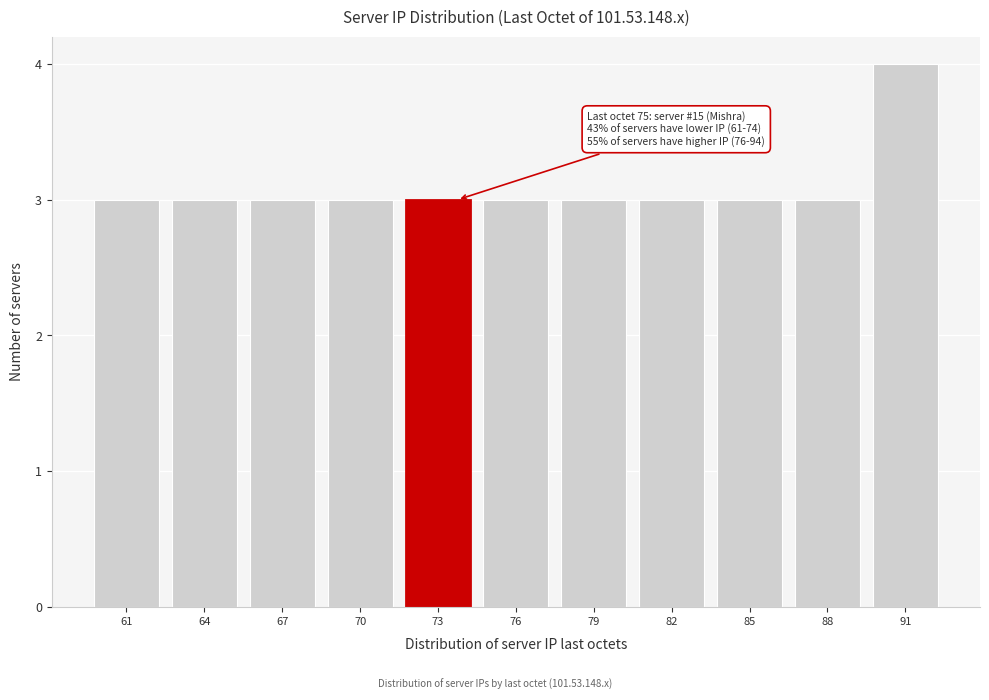

Reading left to right, what are all the values shown in this chart?

61=3	64=3	67=3	70=3	73=3	76=3	79=3	82=3	85=3	88=3	91=4